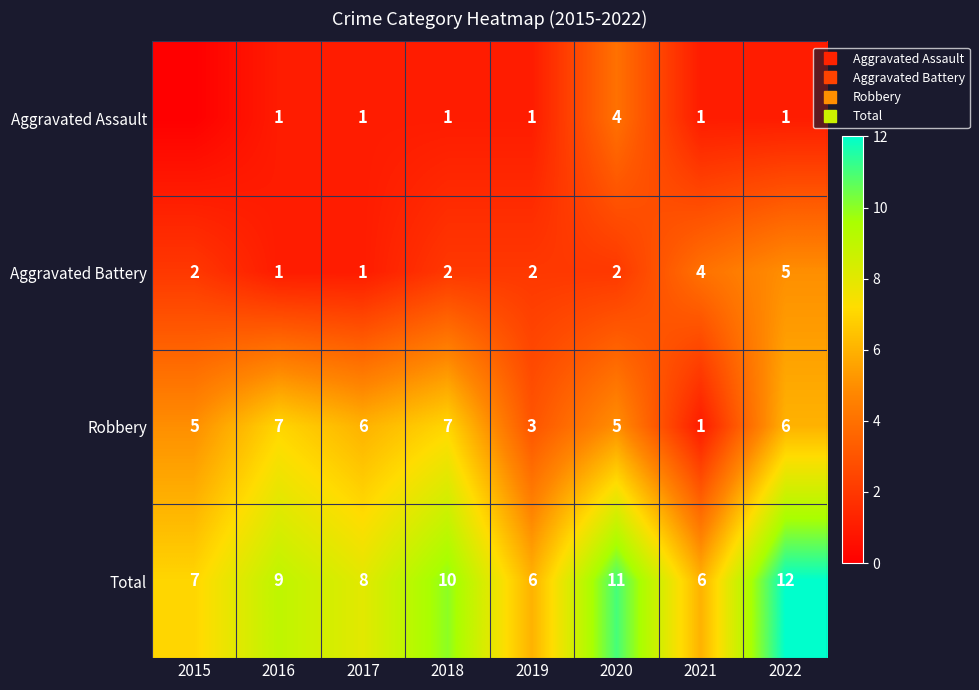

The value of Aggravated Battery at 2015 is 2. True or false?

True